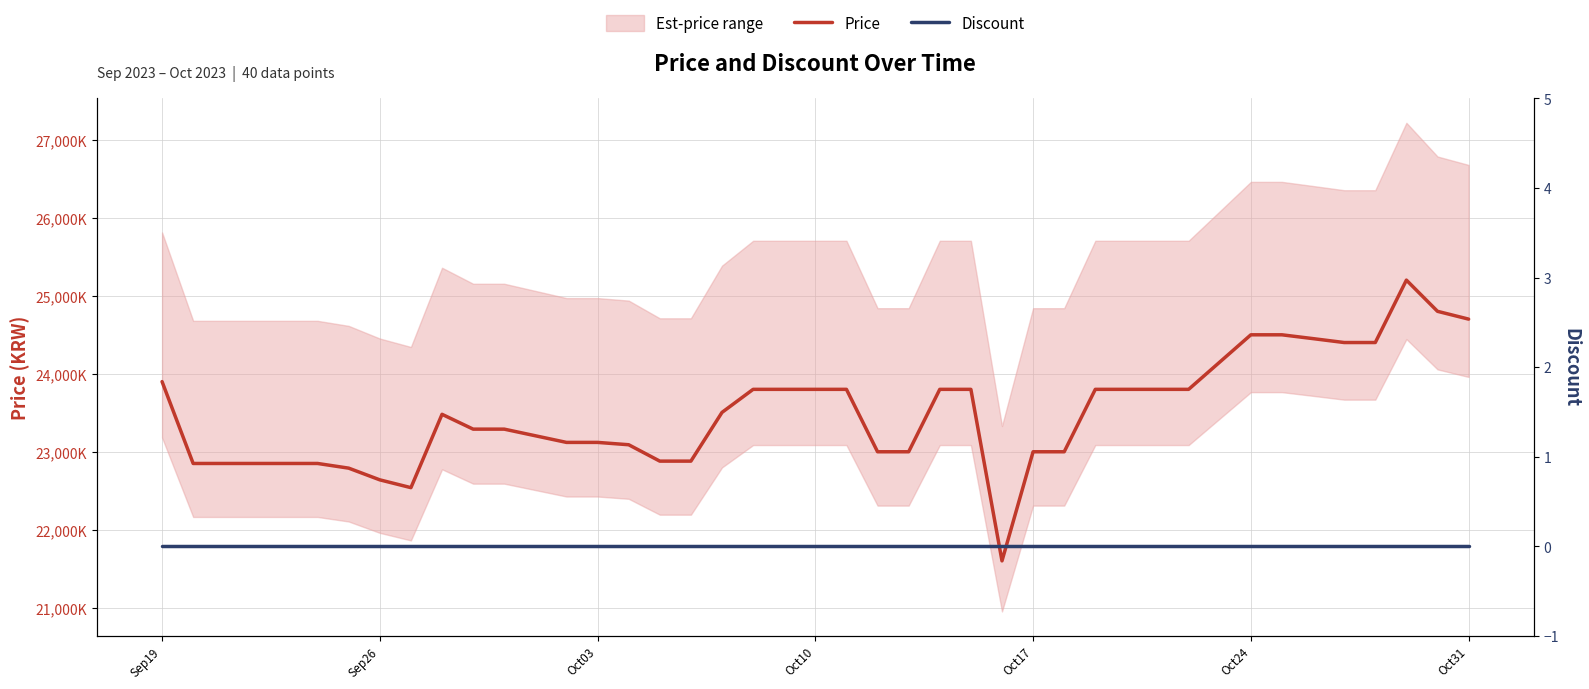

What is the maximum value for Price?

25200000